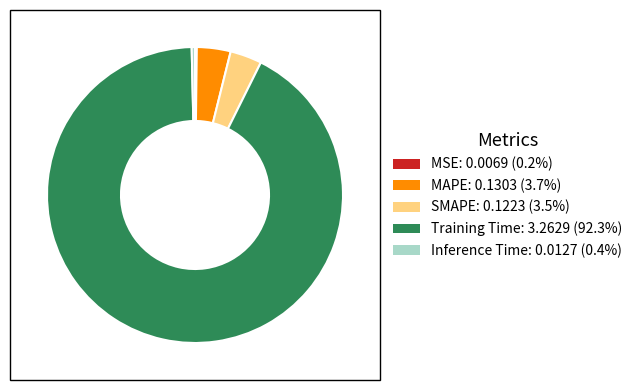

Combined, do SMAPE and Inference Time account for over 50%?

No